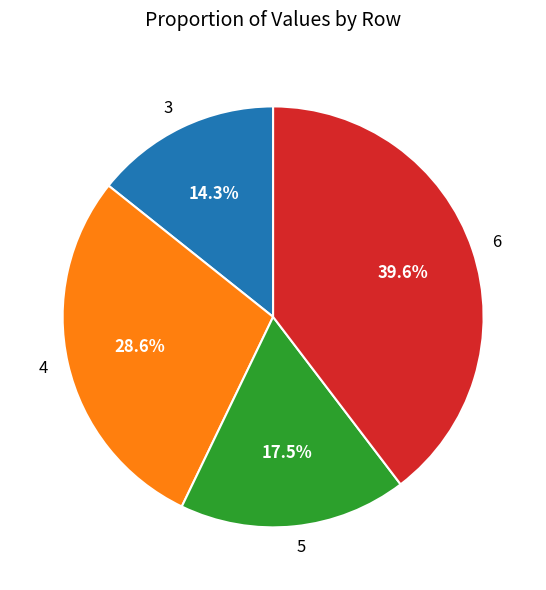

What is the largest slice in the pie chart?

6